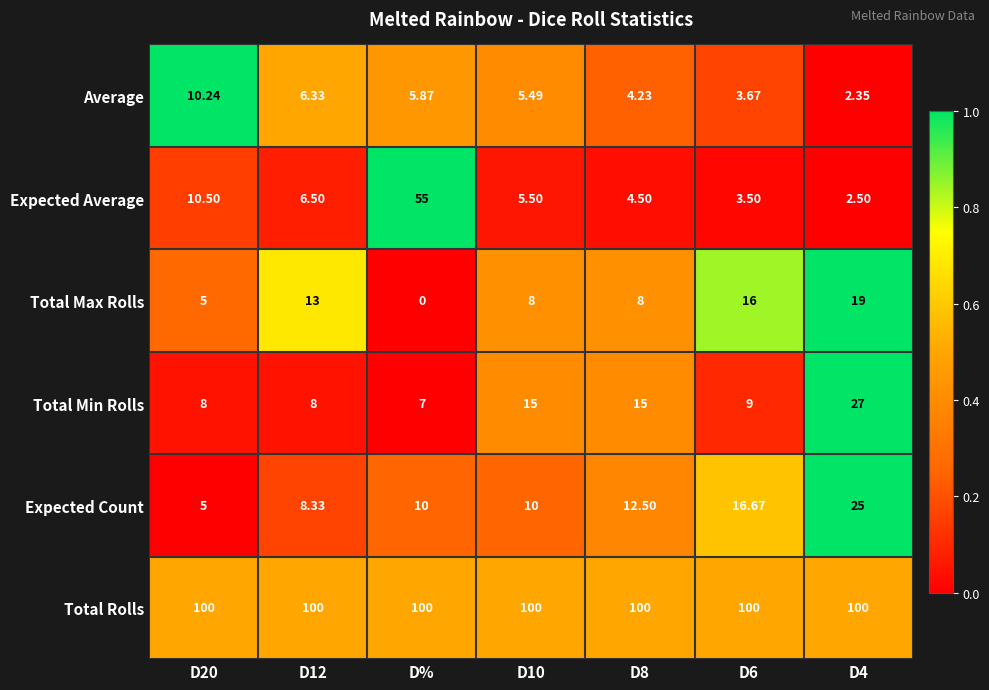

List the series in order of their peak value, highest first.

Total Rolls, Expected Average, Total Min Rolls, Expected Count, Total Max Rolls, Average